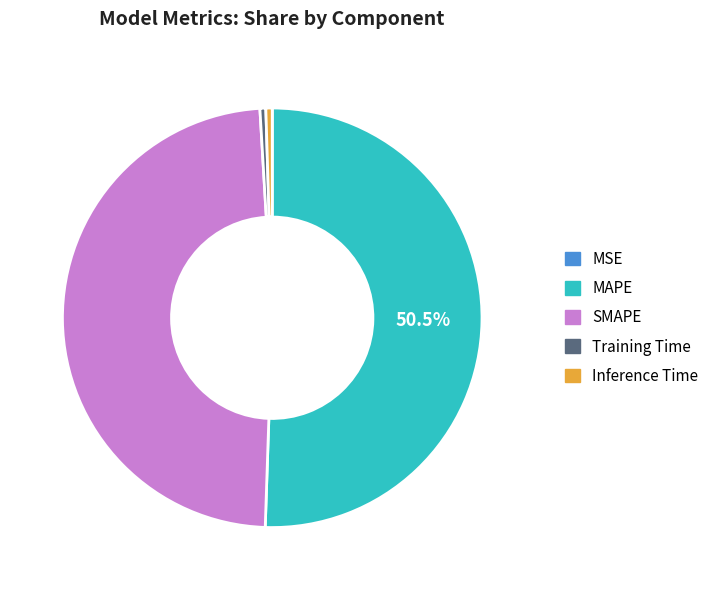

What is the majority slice?

MAPE